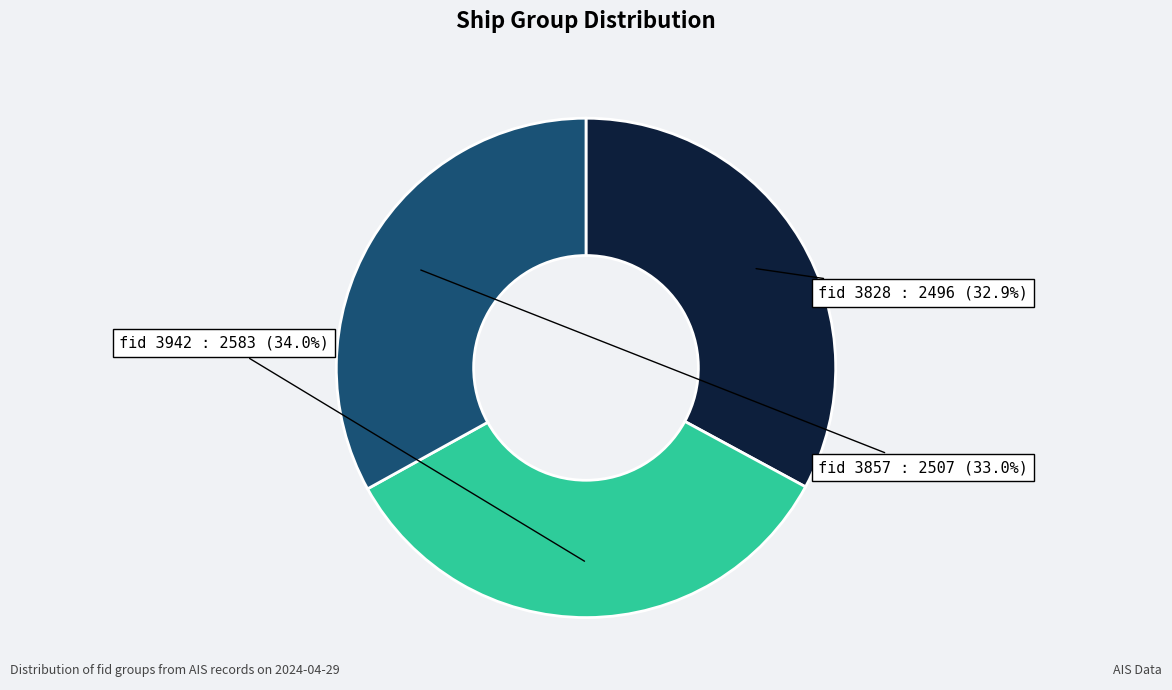

How many segments does this pie chart have?

3